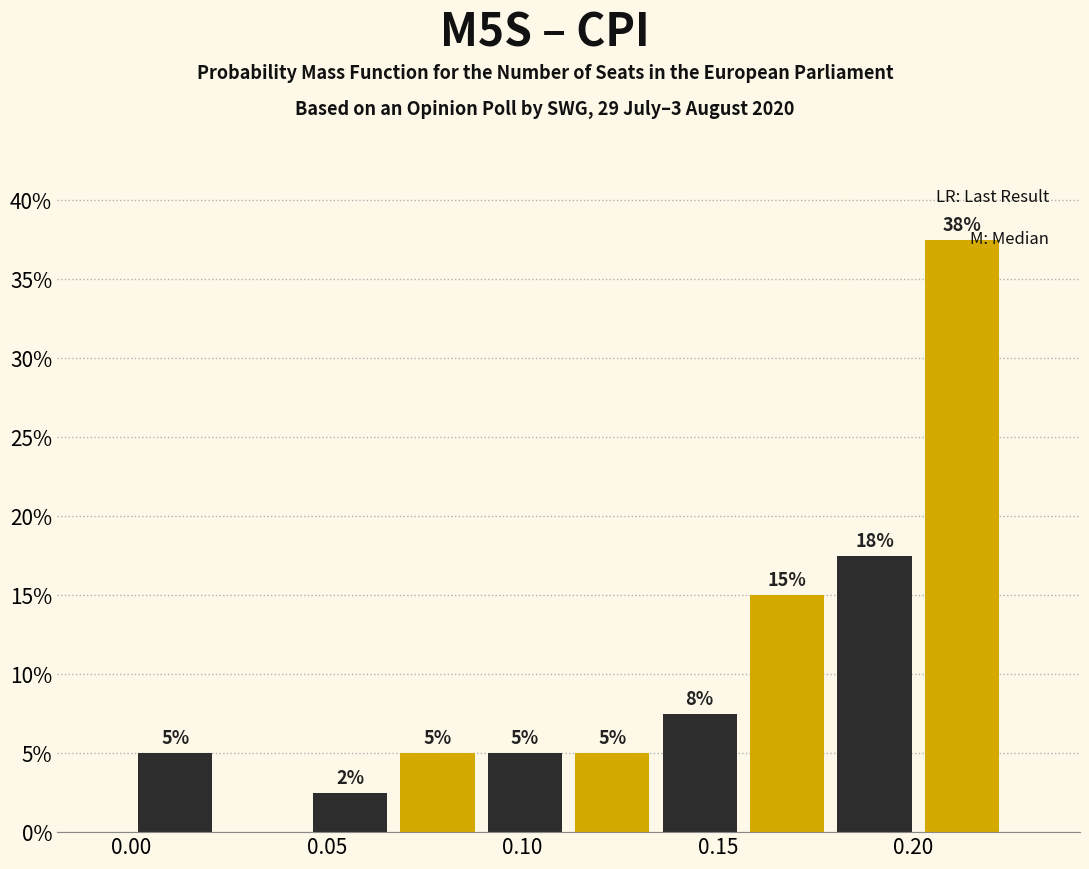

Which range on the x-axis has the tallest bar?

0.200 to 0.225